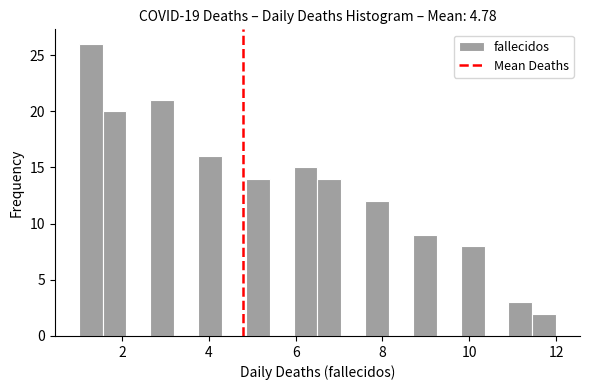

Around what value on the x-axis is the tallest bar? Give the approximate position of its centre, as read against the axis.

1.2